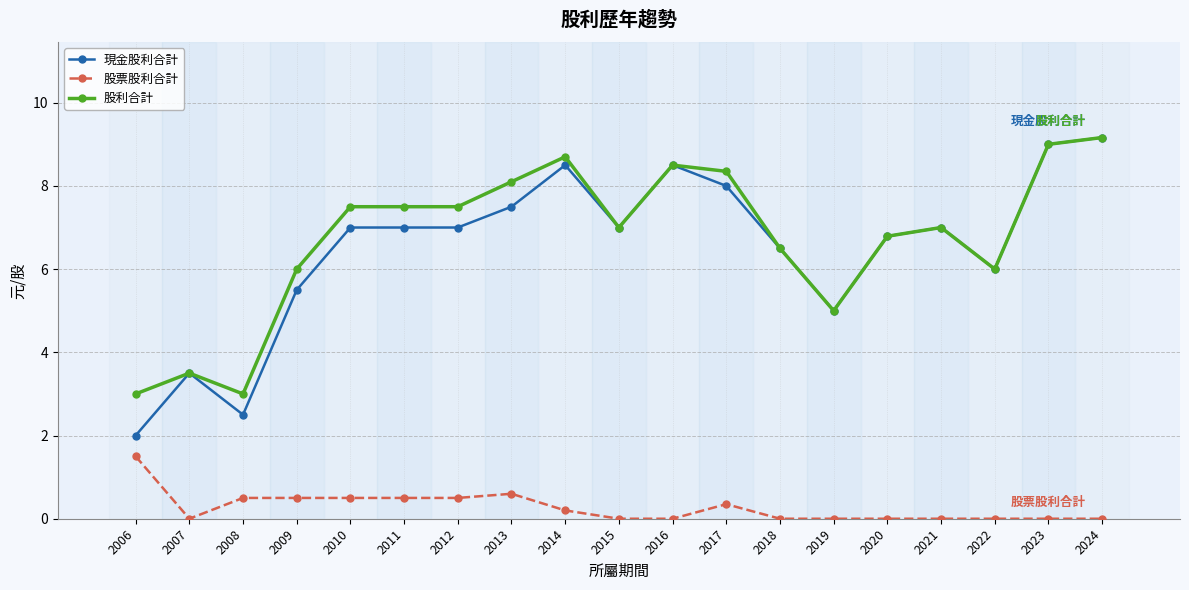

What is the greatest value displayed?

9.2